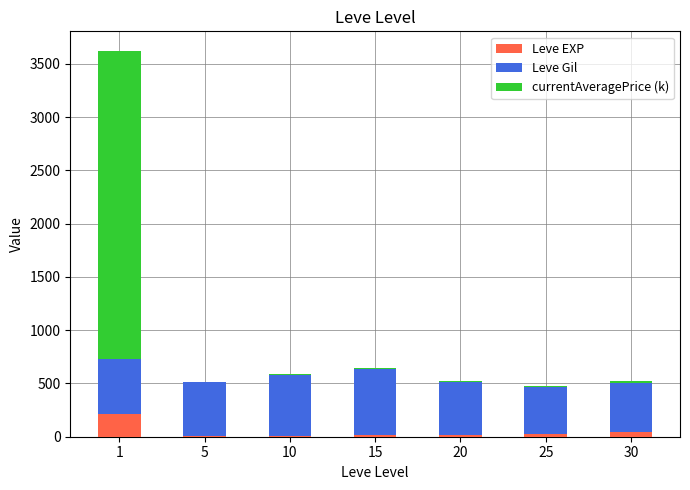

What is the maximum value for Leve EXP?

210.7